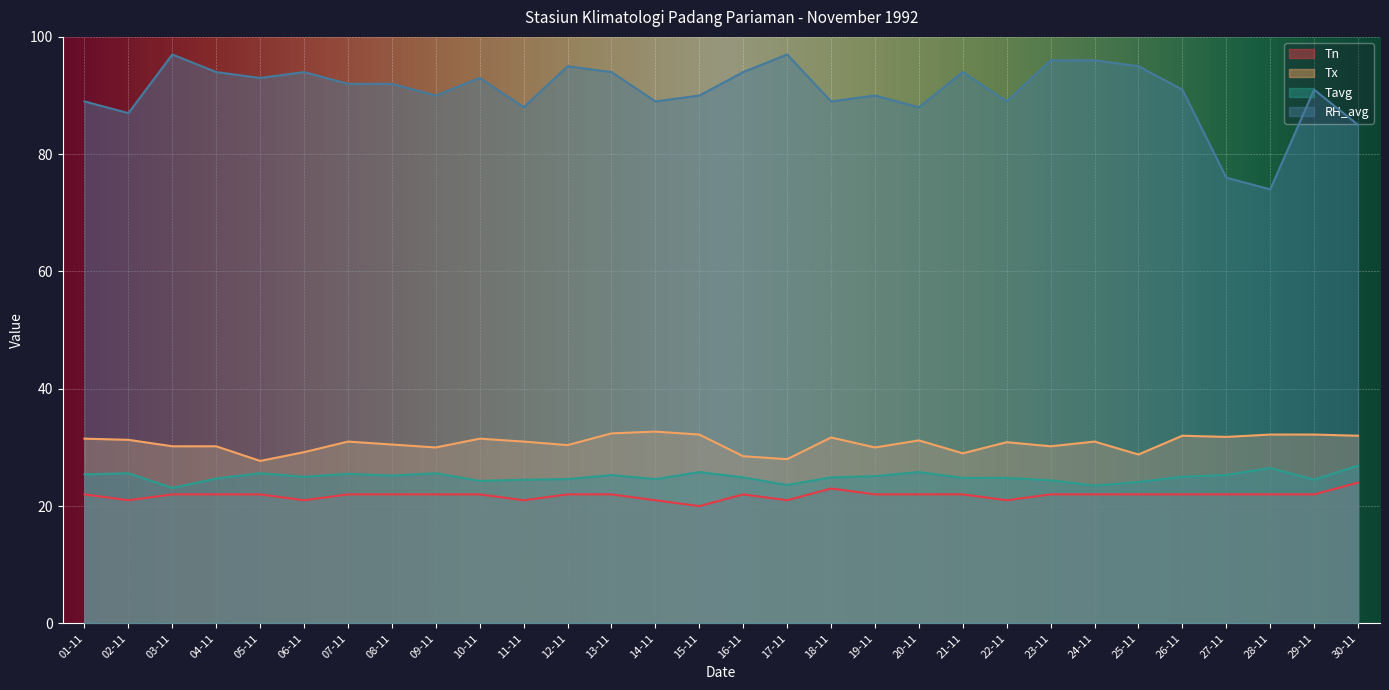

At how many categories does at least one series exceed 48?

30